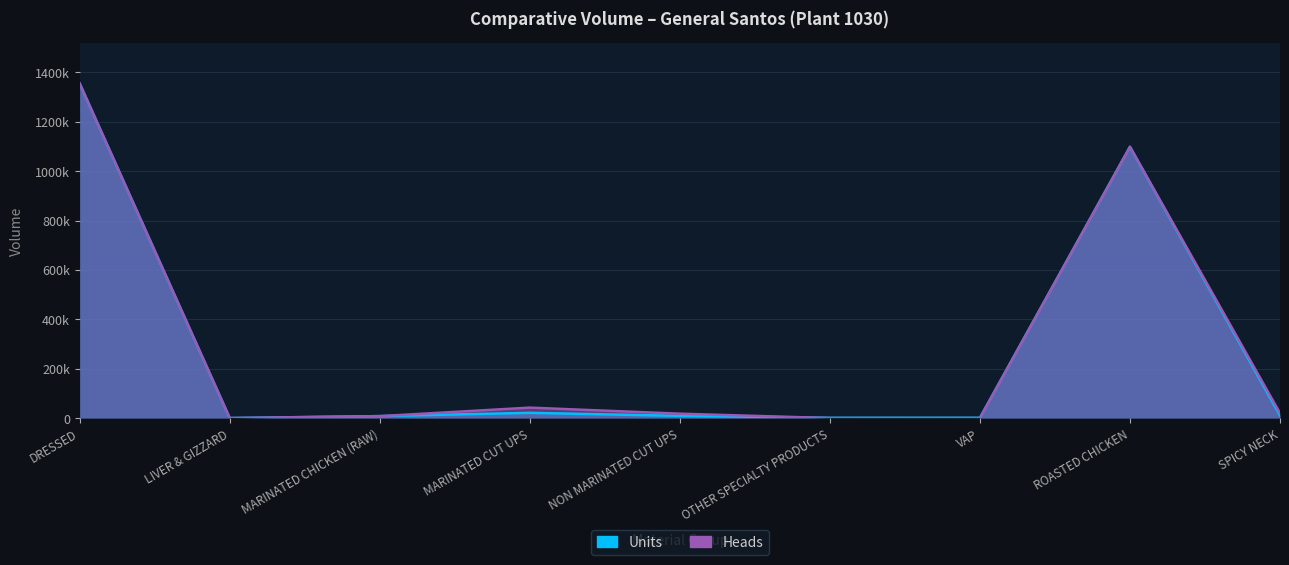

Which series has the widest spread of values?

Units